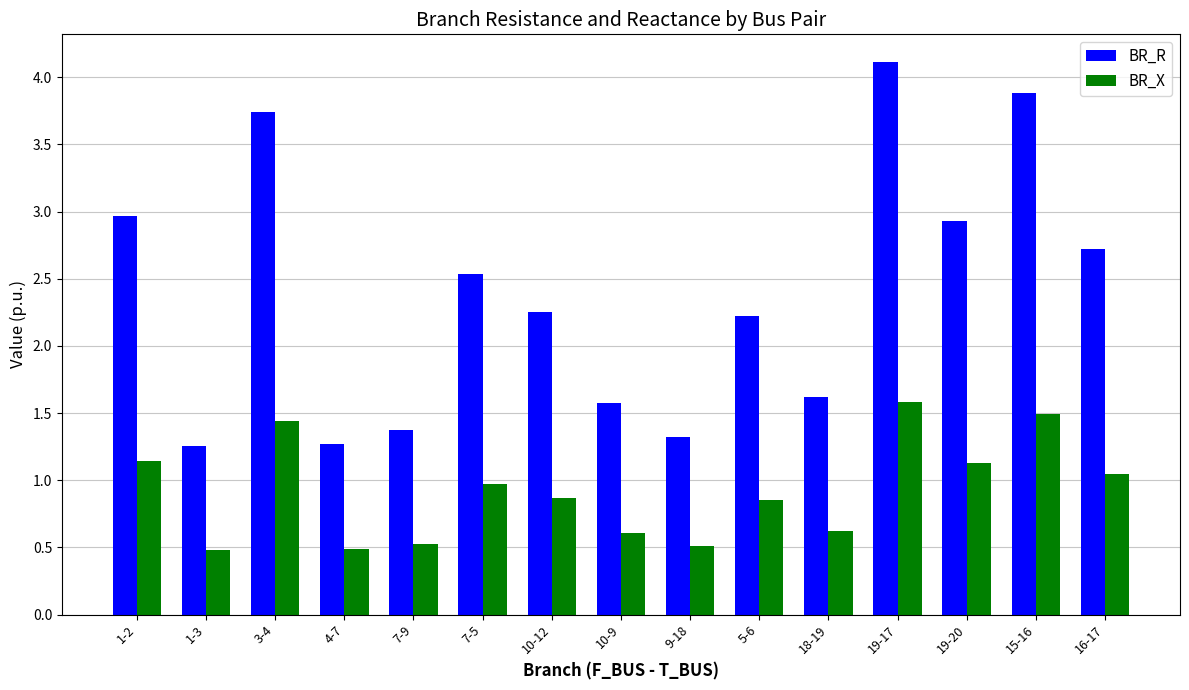

How many bars are there in total?

30